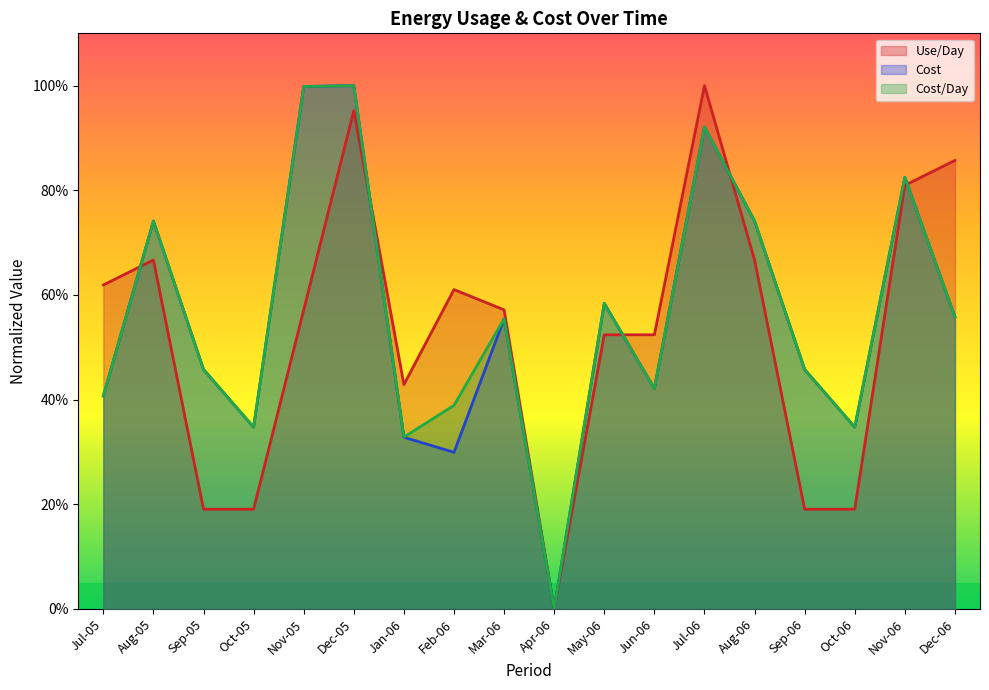

Where do Cost and Cost/Day first cross each other?

Jul-05 and Aug-05